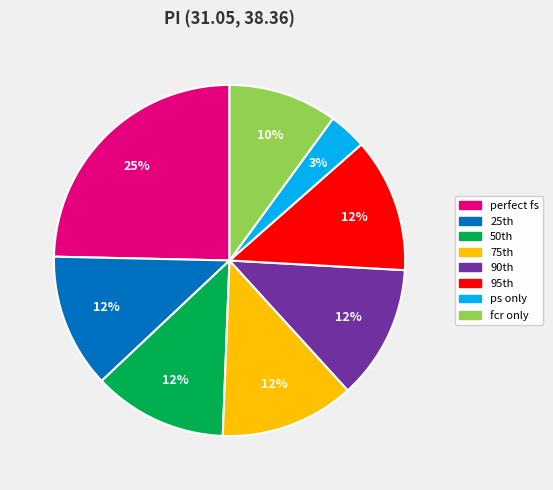

What is the smallest slice in the pie chart?

ps only